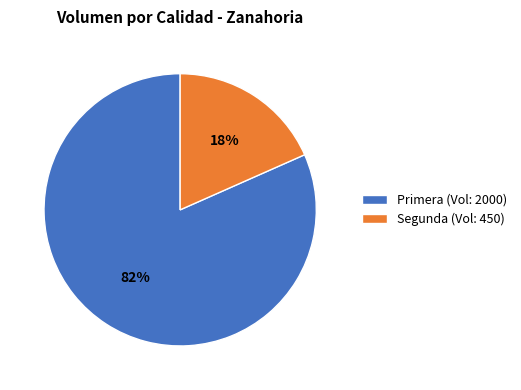

How many segments does this pie chart have?

2